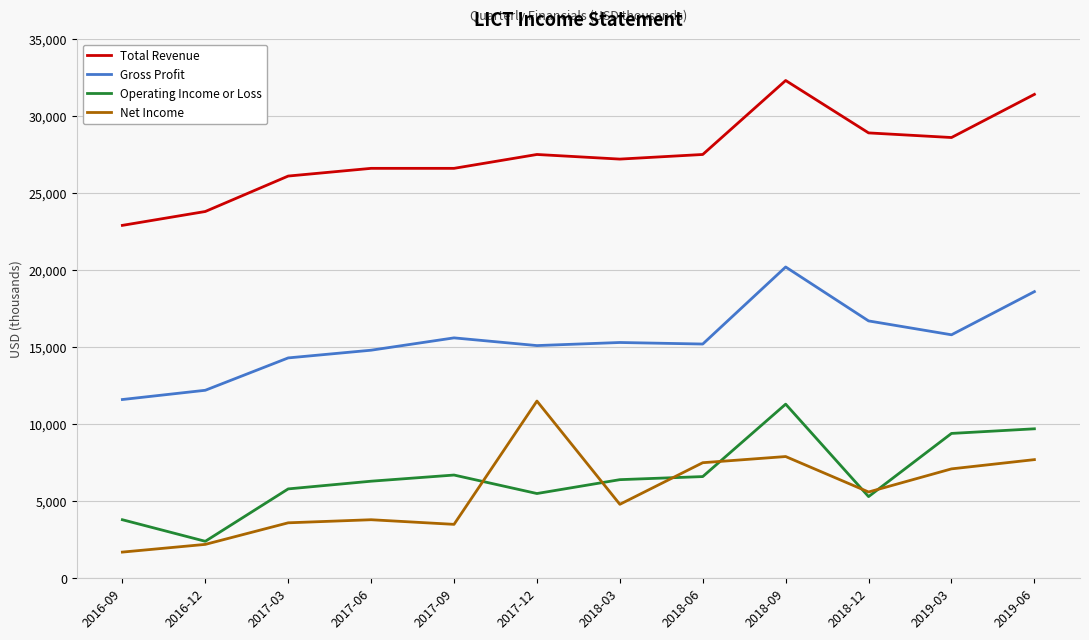

In Gross Profit, how many points are lower than both neighbors (excluding endpoints)?

3